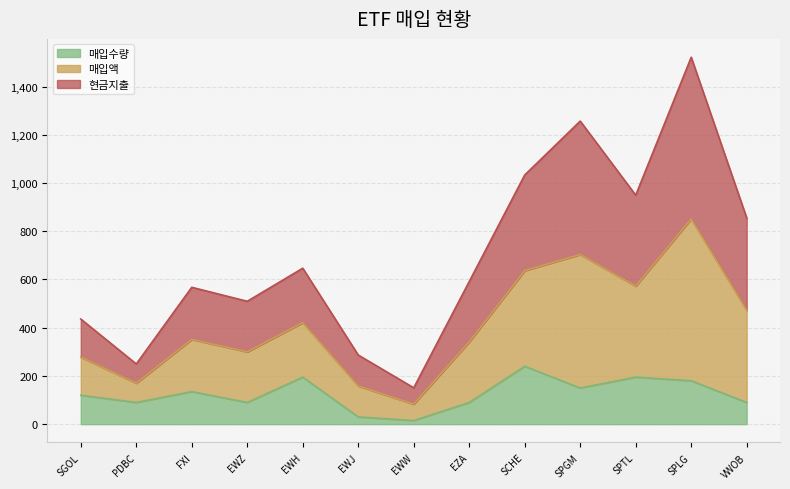

What is the label of the 2nd point from the right?

SPLG